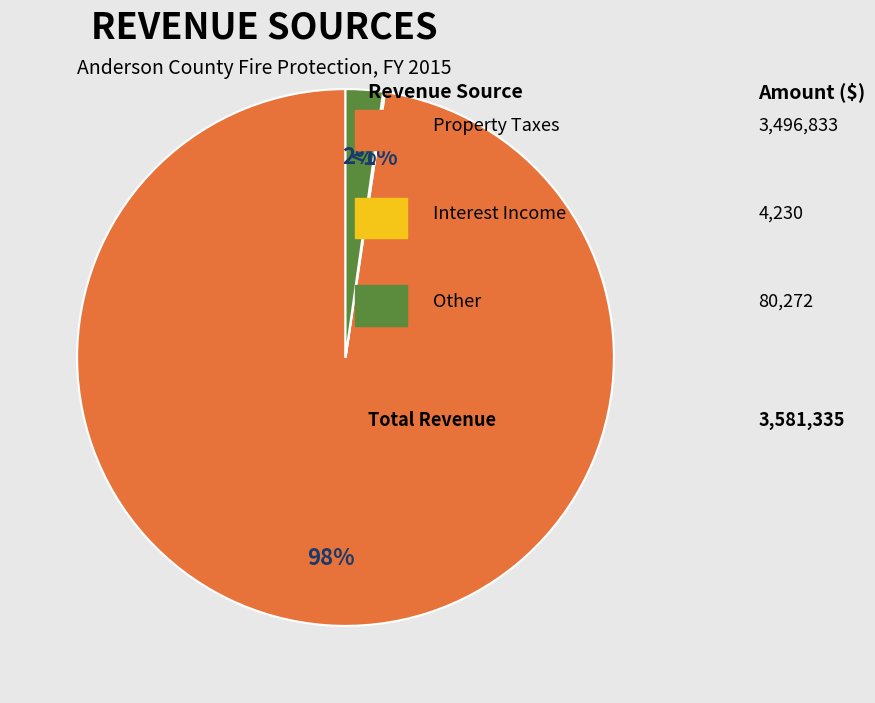

Rank the categories by value from lowest to highest.

Interest Income, Other, Property Taxes